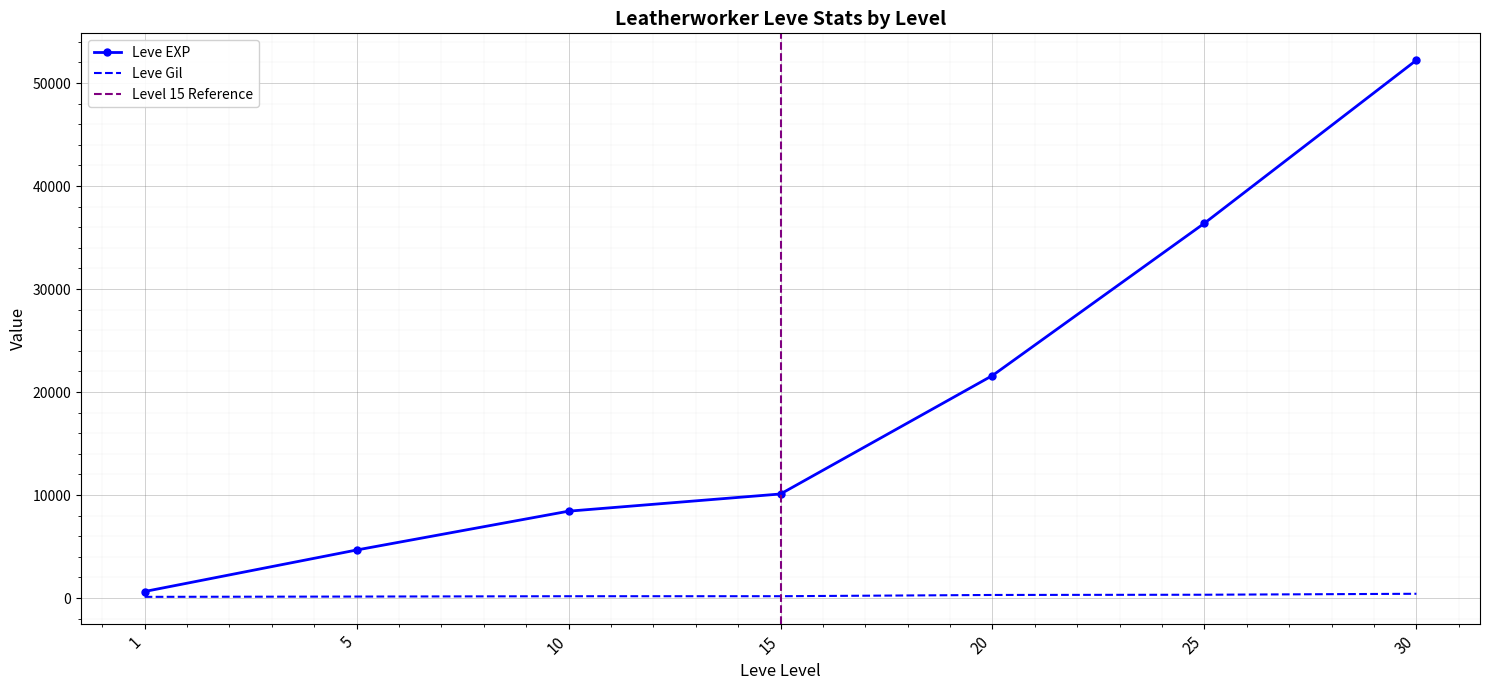

List the series in order of their overall mean, highest first.

Leve EXP, Leve Gil